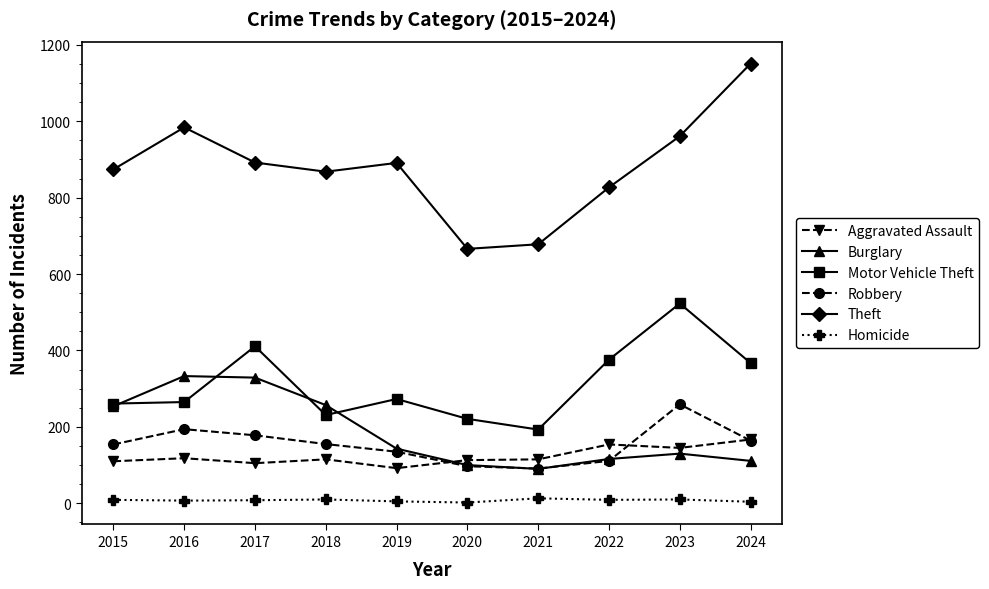

How many distinct data groups are displayed?

6